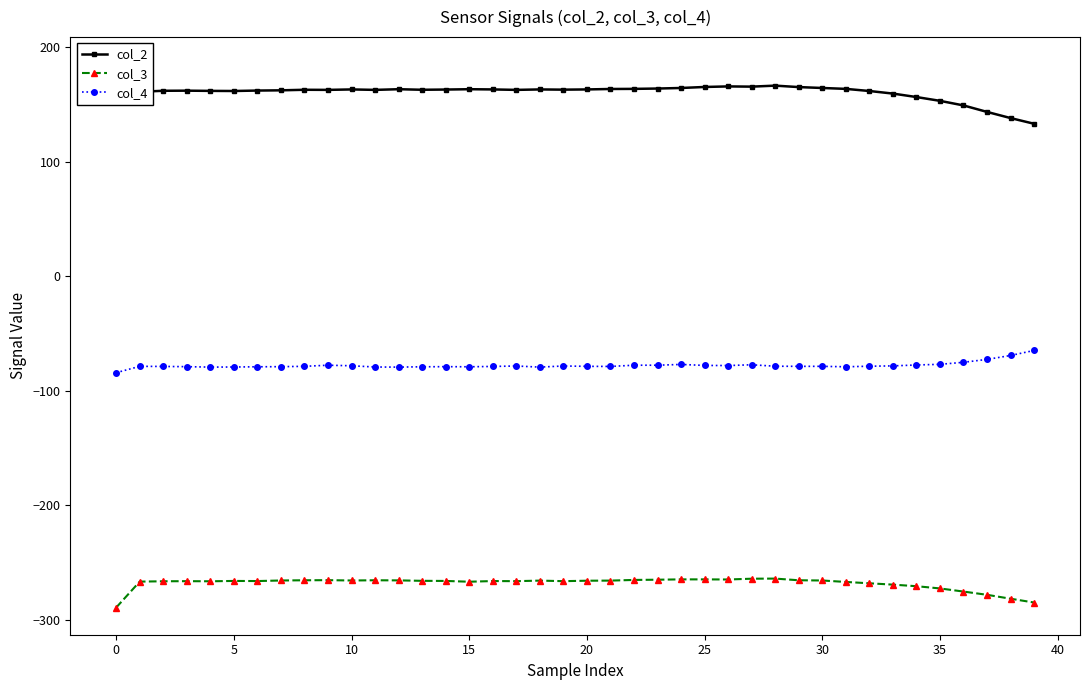

At how many categories does at least one series exceed -138?

40